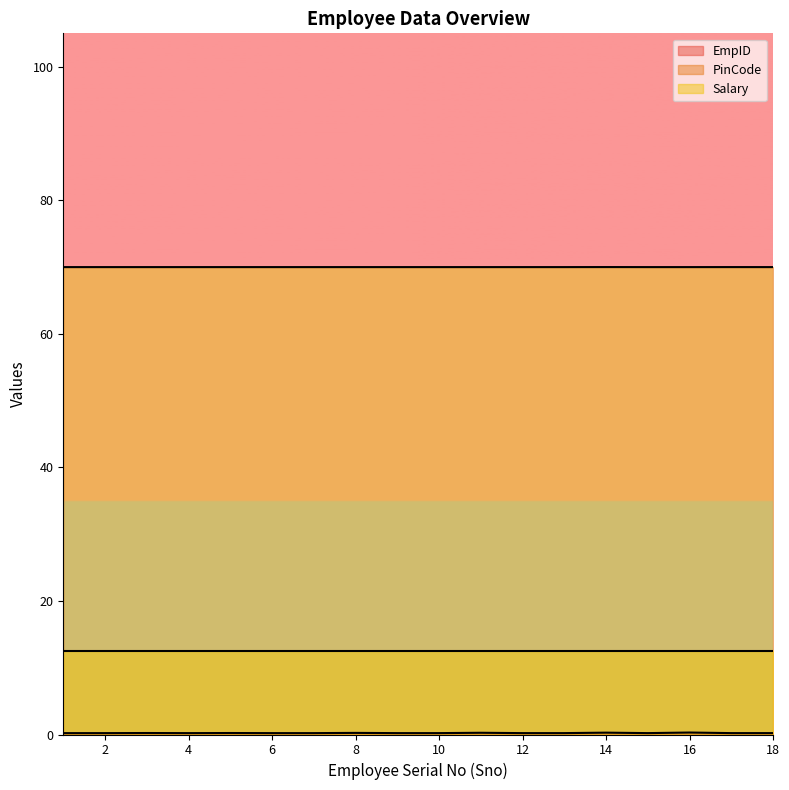

Which series has the widest spread of values?

EmpID